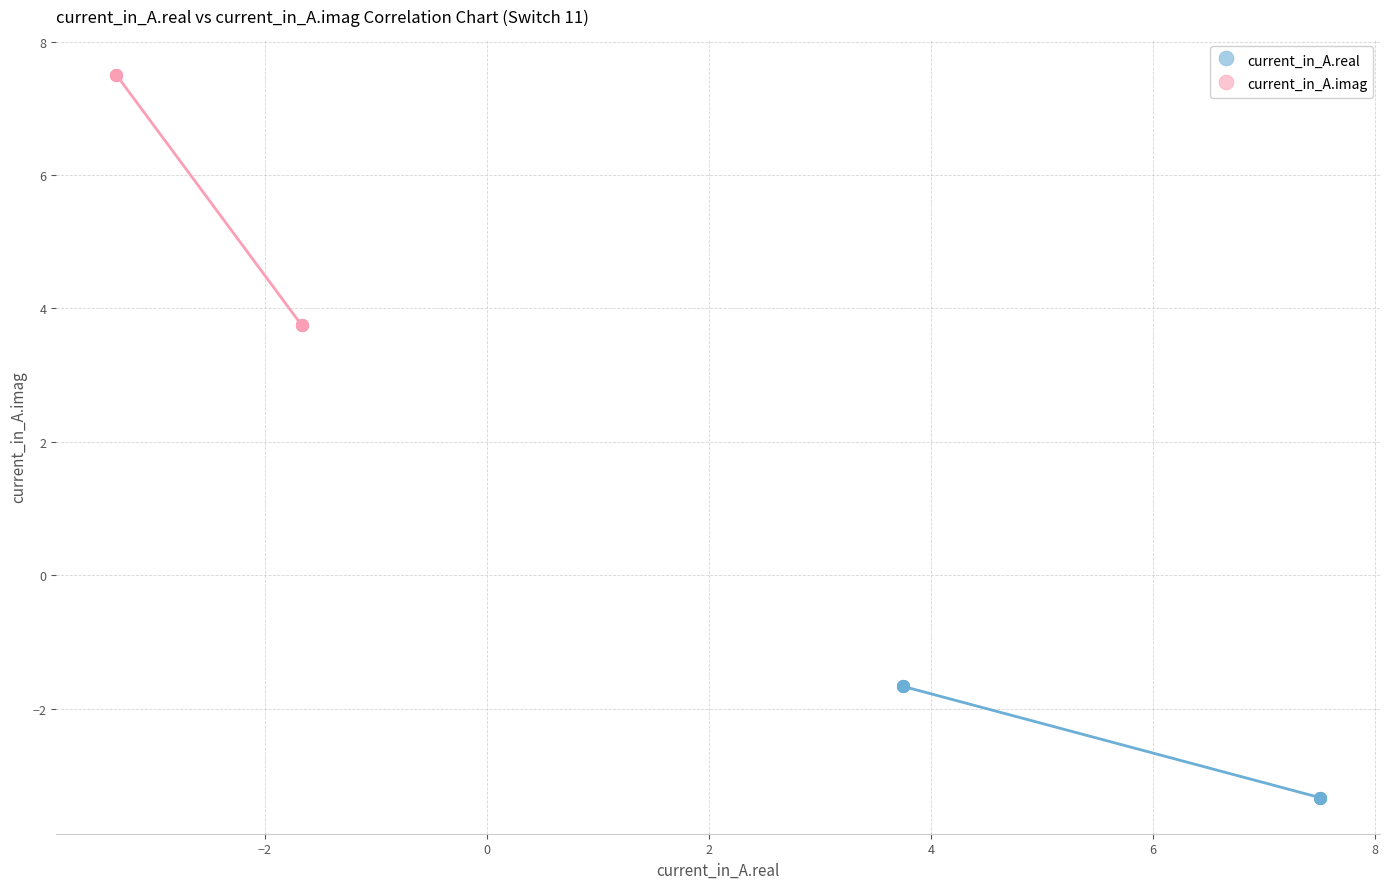

What are all the series names shown in the legend?

current_in_A.real, current_in_A.imag